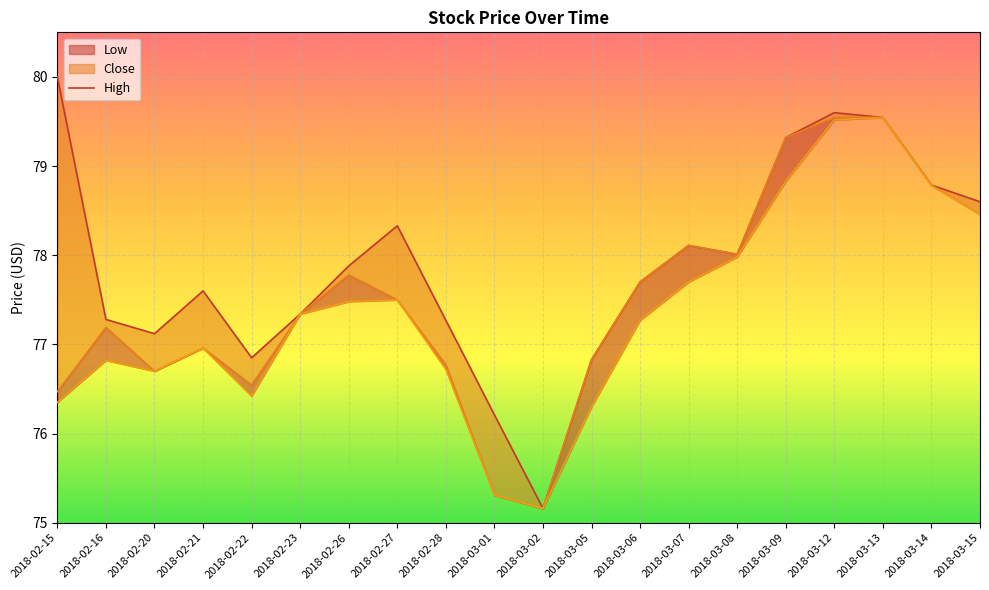

What is the label of the 2nd point from the left?

2018-02-16